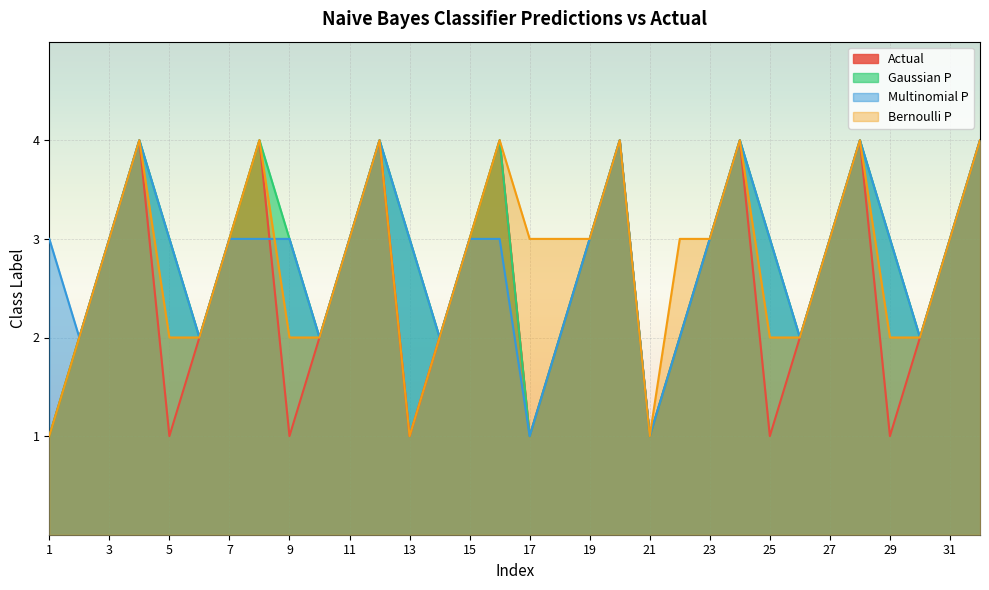

True or false: Gaussian P and Bernoulli P cross at least once.

False